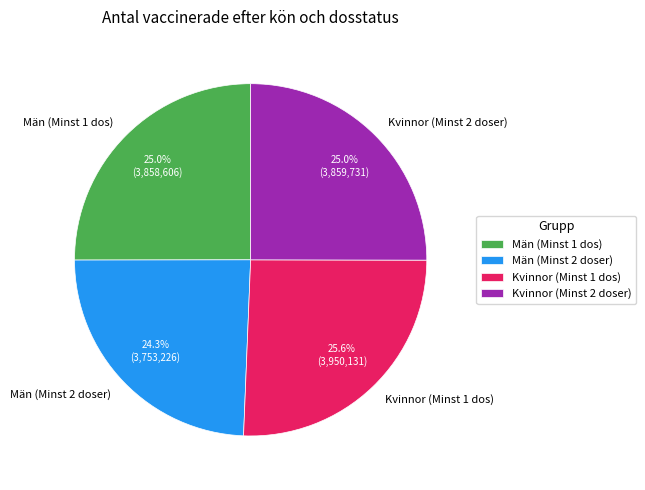

Which has a higher value, Män (Minst 1 dos) or Män (Minst 2 doser)?

Män (Minst 1 dos)